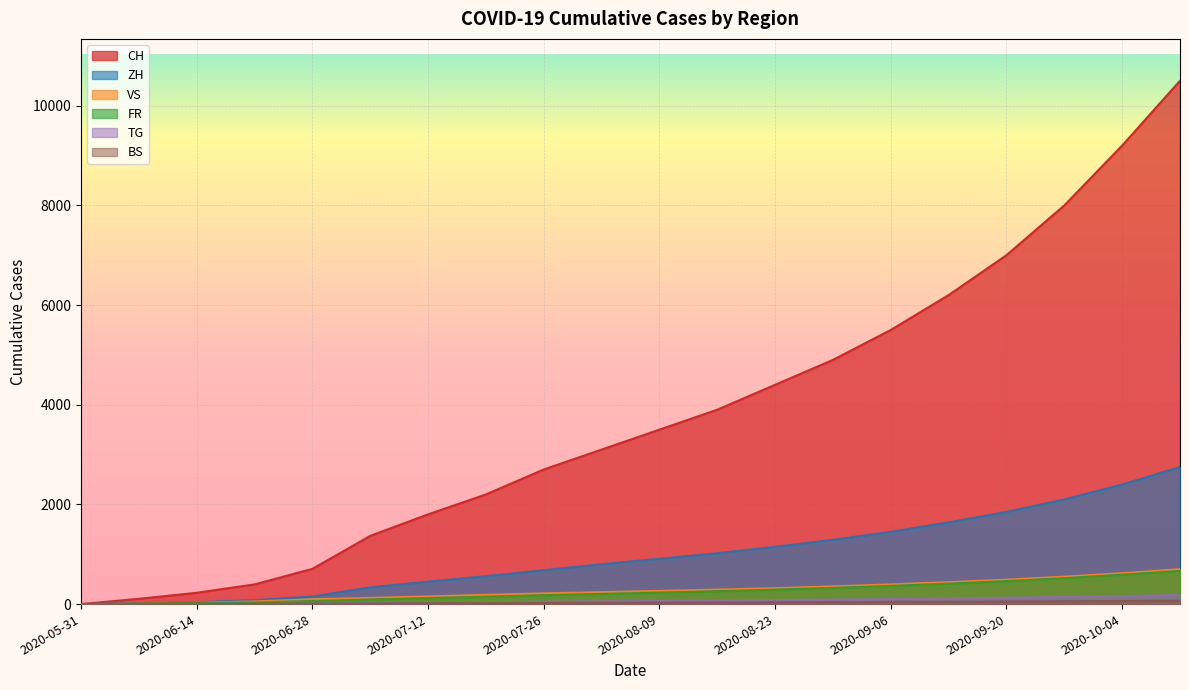

Which series changed the most between 2020-06-14 and 2020-06-28?

CH